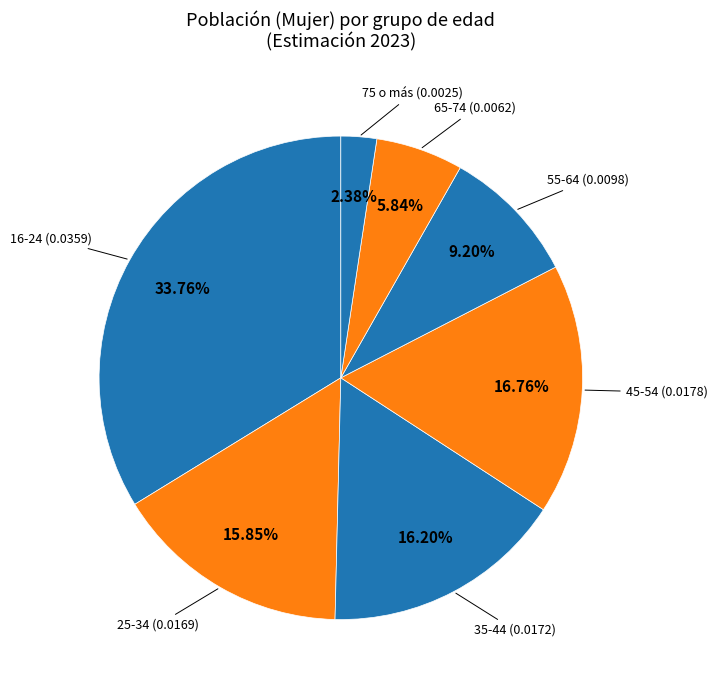

How many segments does this pie chart have?

7